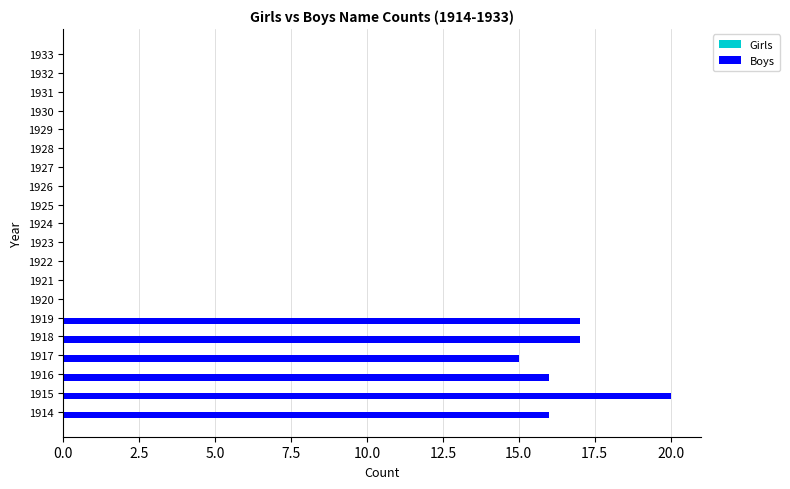

Count the number of categories in the chart.

20